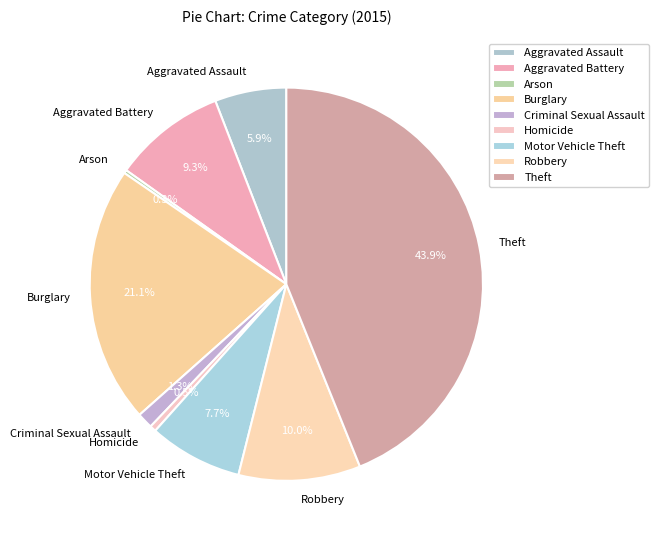

Between Motor Vehicle Theft and Homicide, which is larger?

Motor Vehicle Theft